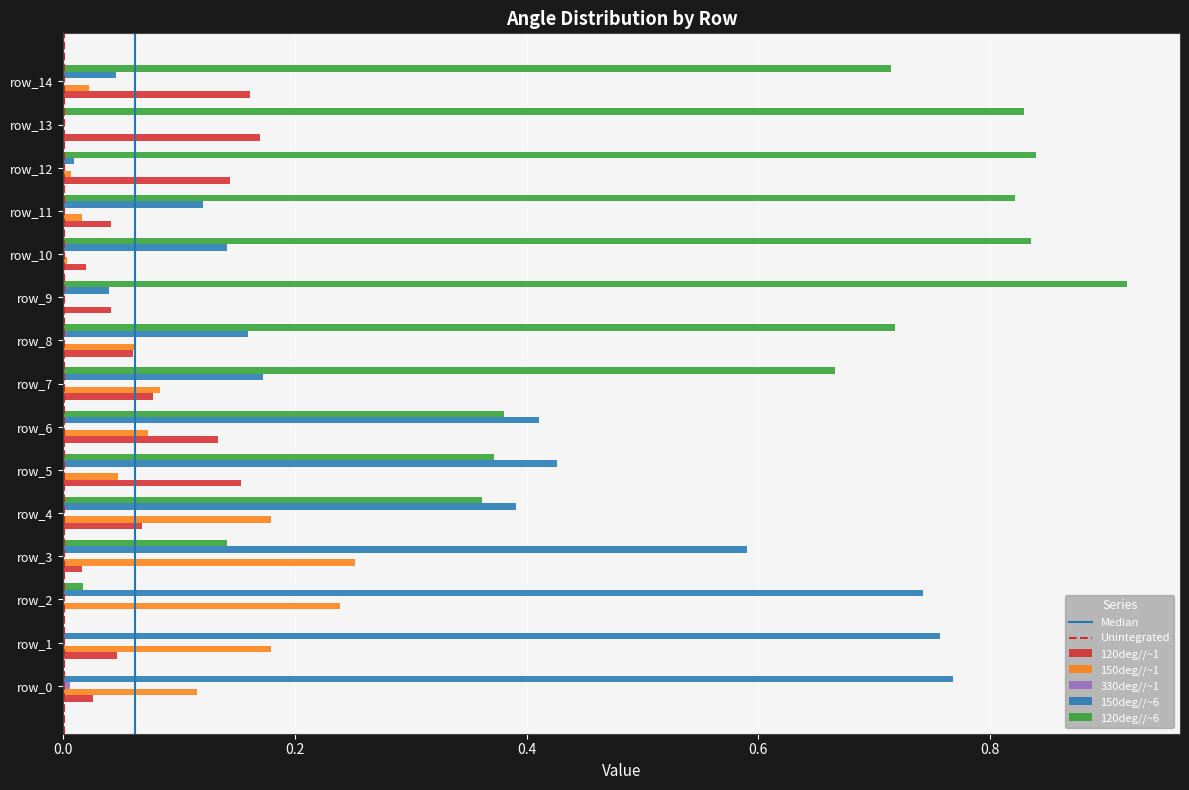

What is the total value across all series at row_8?

1.0